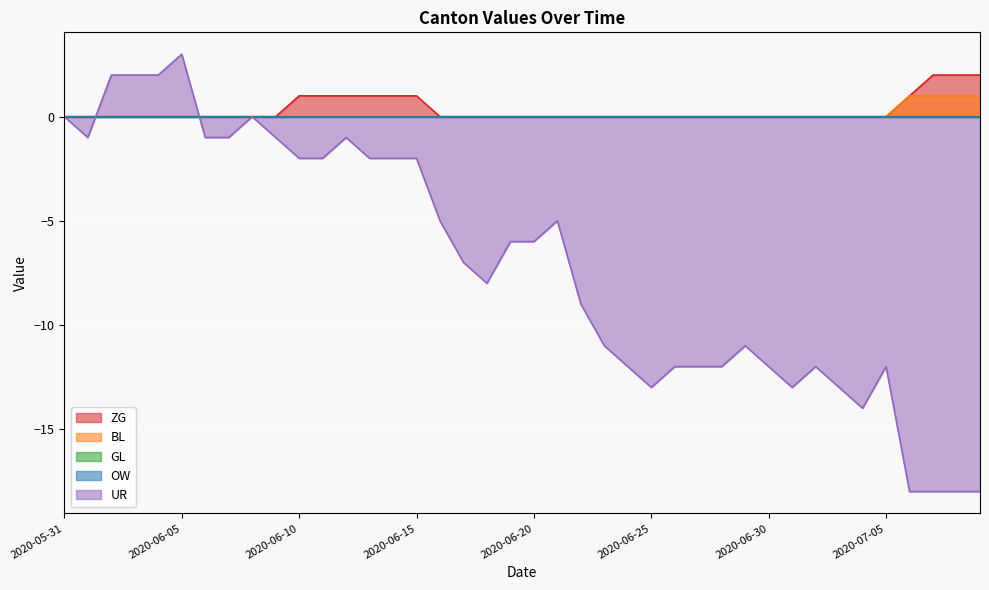

Which series has the largest total across all categories?

ZG